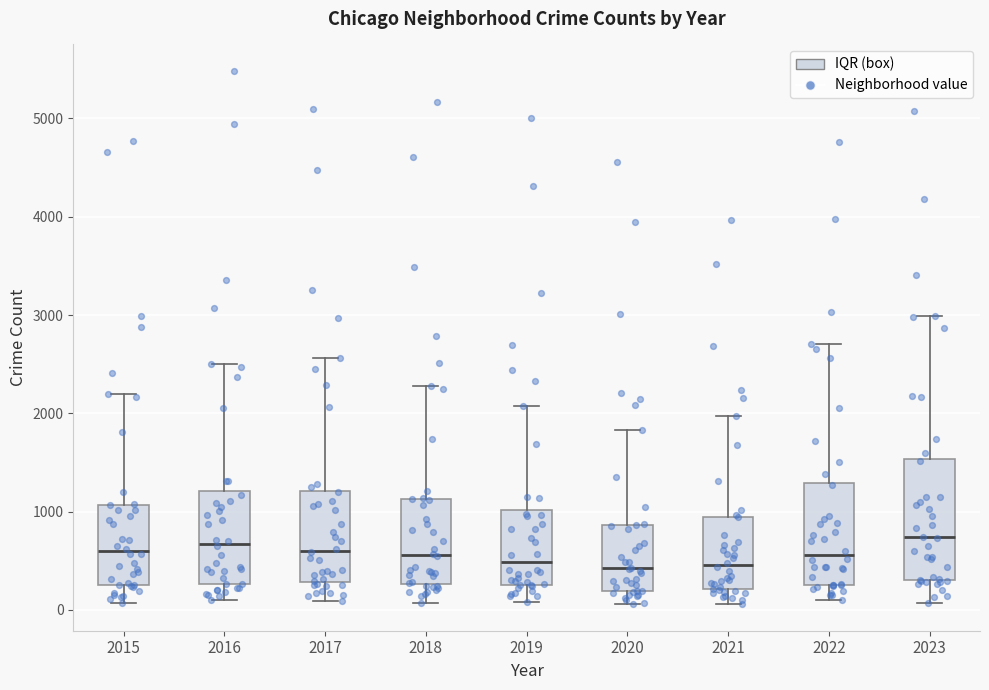

Where does the lower whisker of the box at x = 2017 end on the y-axis? The values are not printed on the chart, so give them approximately, as read against the axis.

100